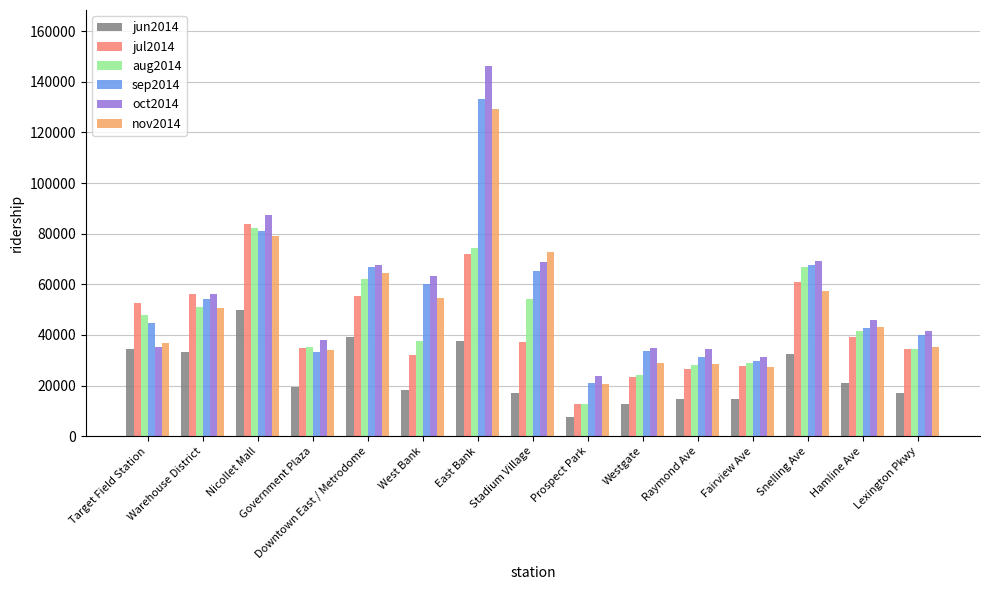

What is the difference between the second highest and second lowest values in the oct2014 series?

56036